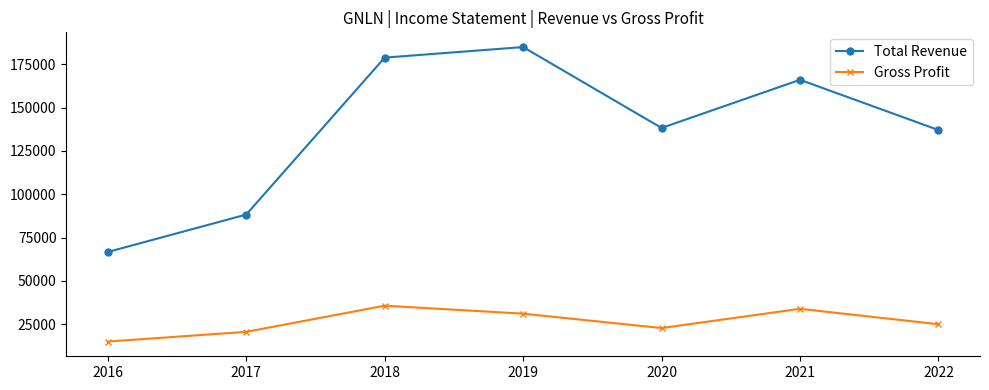

Where does the Gross Profit series first go above 25000?

2018